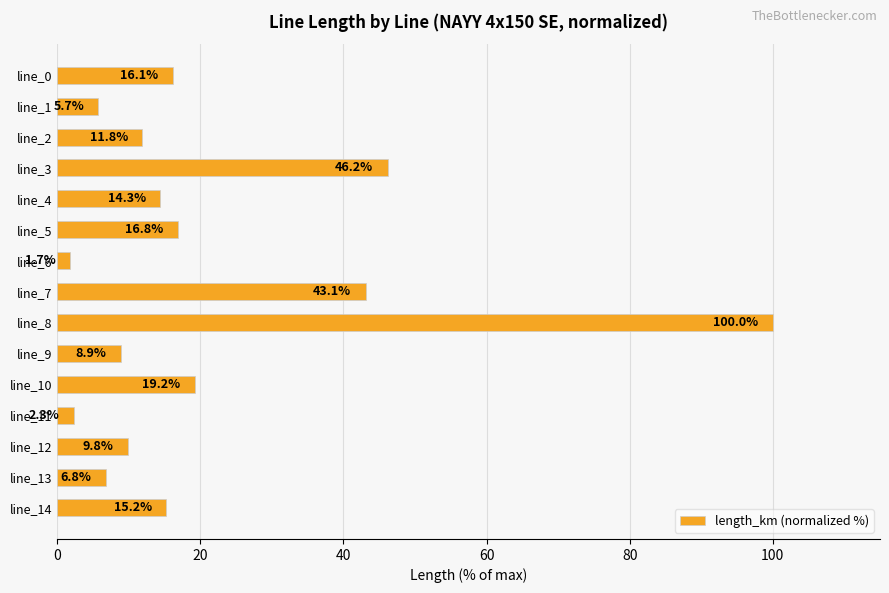

Rank the categories by value from highest to lowest.

line_8, line_3, line_7, line_10, line_5, line_0, line_14, line_4, line_2, line_12, line_9, line_13, line_1, line_11, line_6